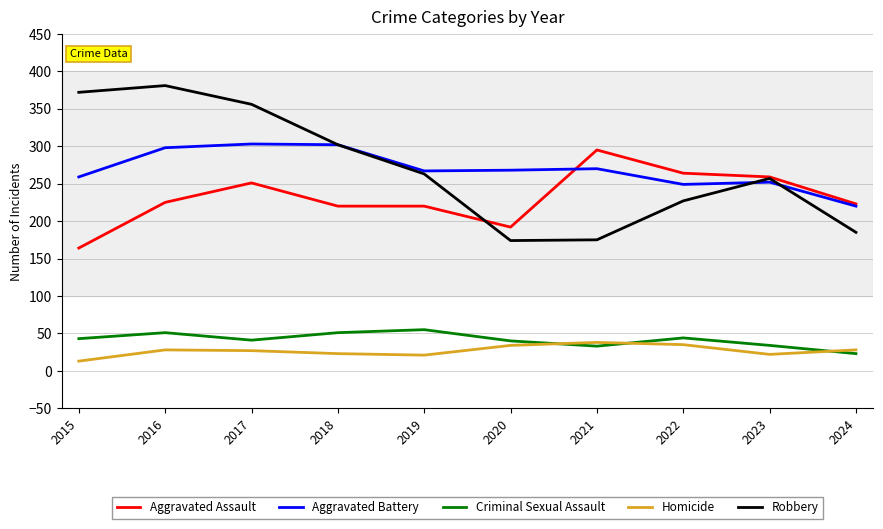

Which series has the largest range (max minus min)?

Robbery